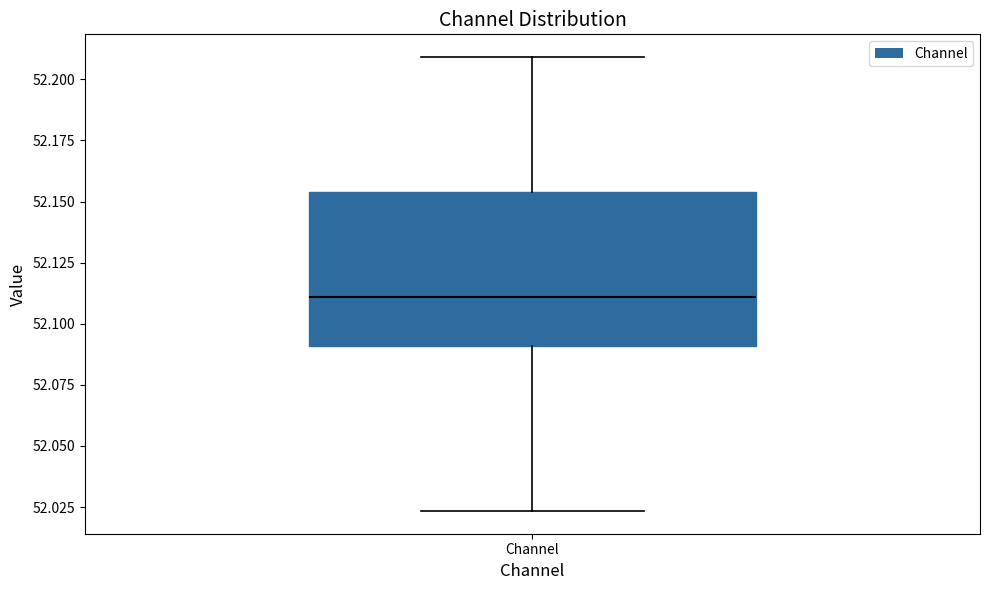

Read this box plot against the y-axis: the position of the median line, the range covered by the box, and the ends of both whiskers. The values are not printed on the chart, so give them approximately, as read against the axis.

median 52.110, box 52.090 to 52.155, whiskers 52.025 to 52.210